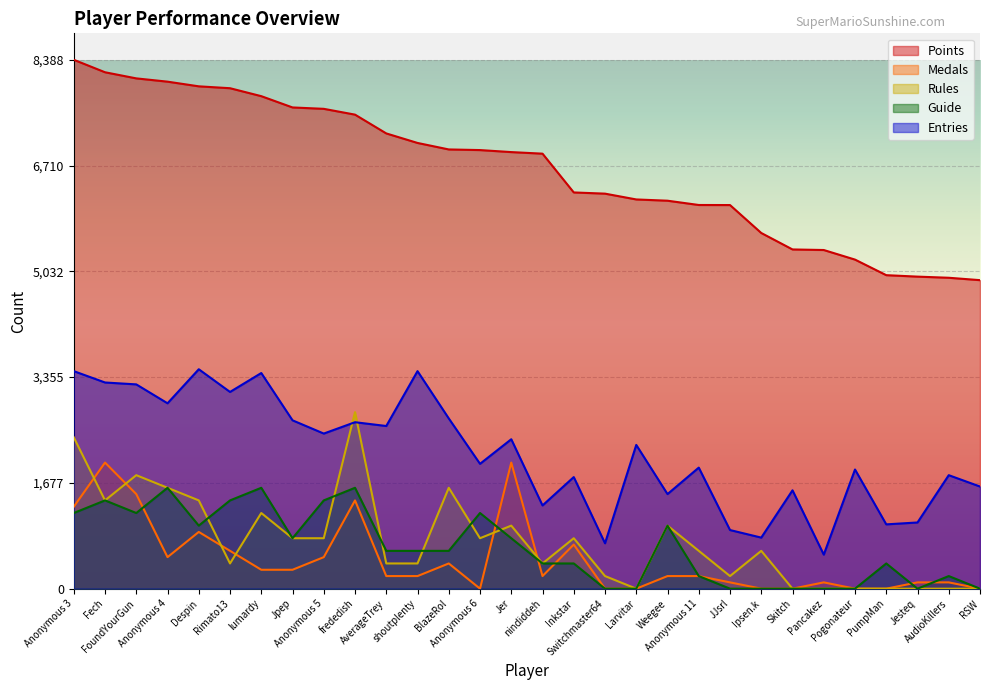

True or false: Guide and Entries cross at least once.

False